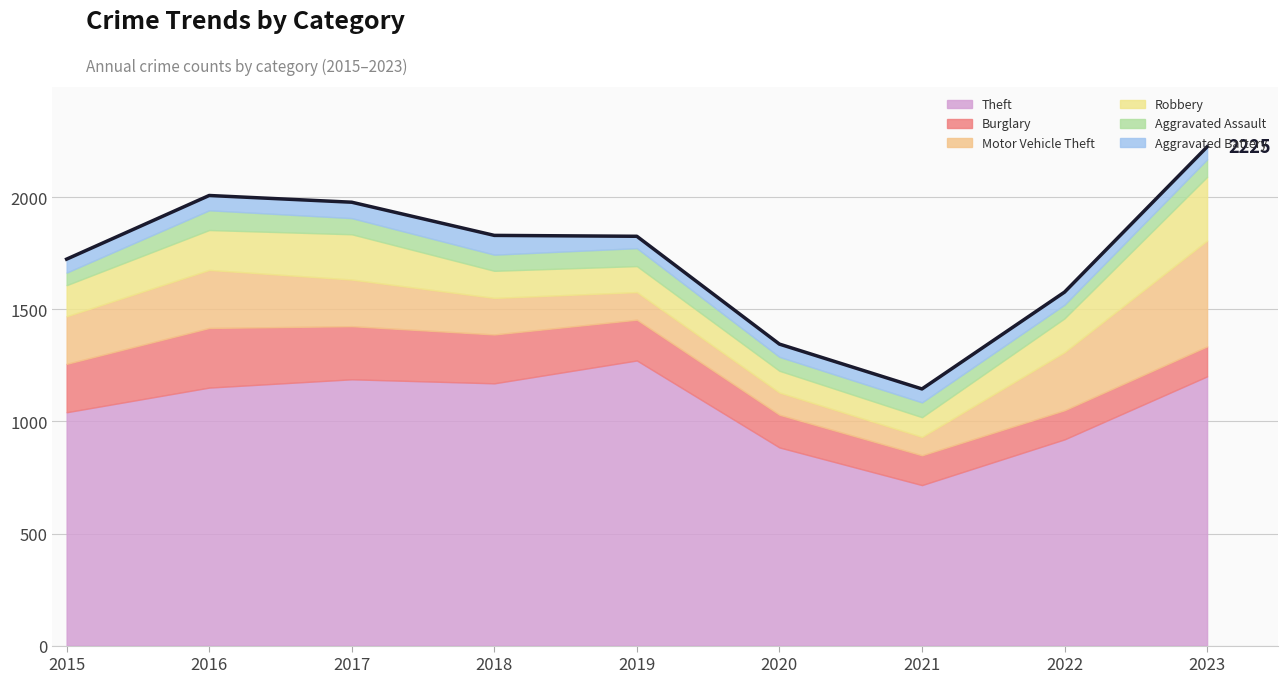

True or false: Motor Vehicle Theft and Theft cross at least once.

False